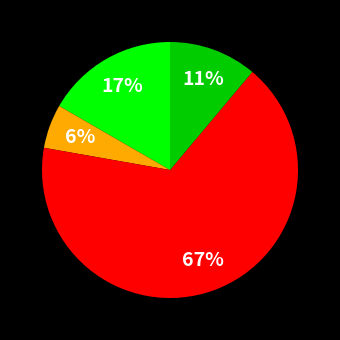

How many slices are in this pie chart?

4